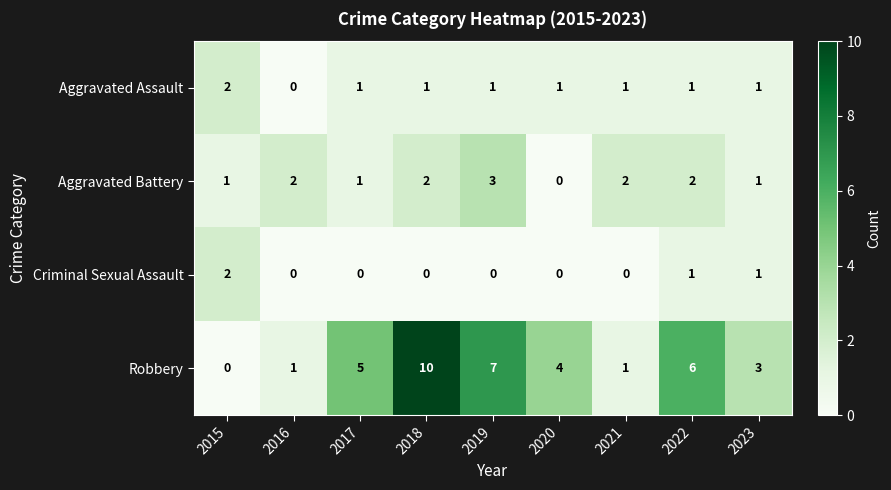

What is the difference between the maximum and minimum values in the Robbery series?

10